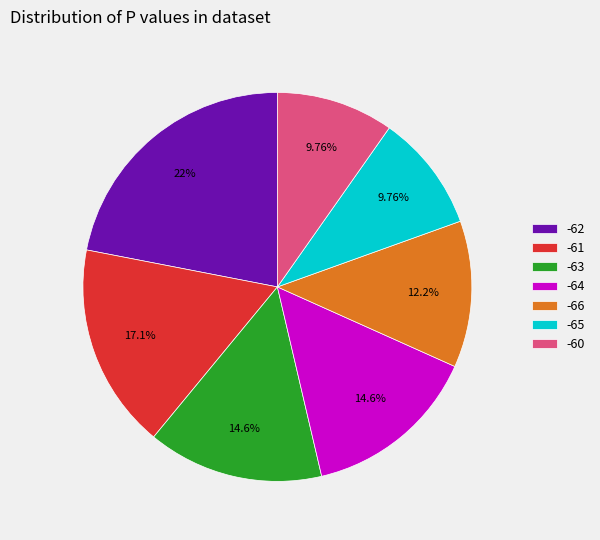

To the nearest percent, what is the average slice percentage?

14%